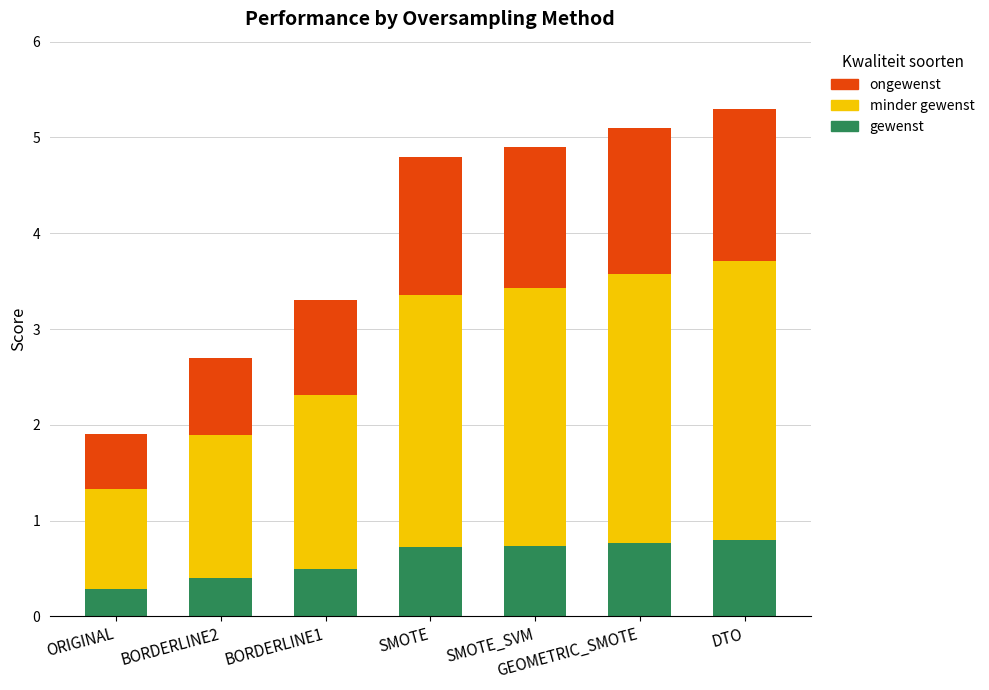

True or false: gewenst has a value of 0.7 at SMOTE_SVM.

True